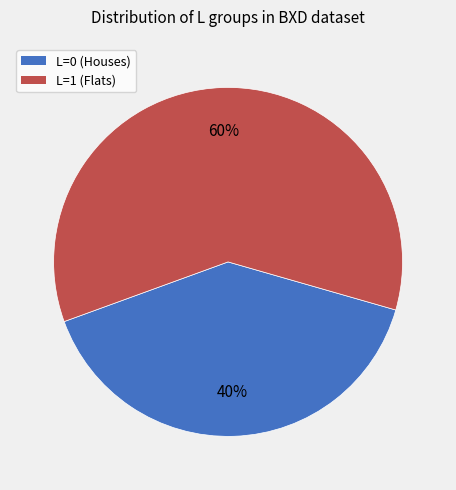

To the nearest percent, what is the difference between the L=0 and L=1 slice percentages?

20%